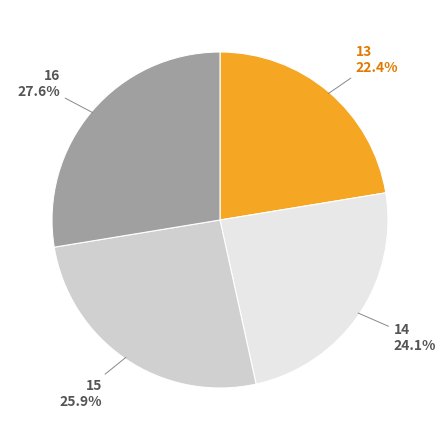

How many segments does this pie chart have?

4